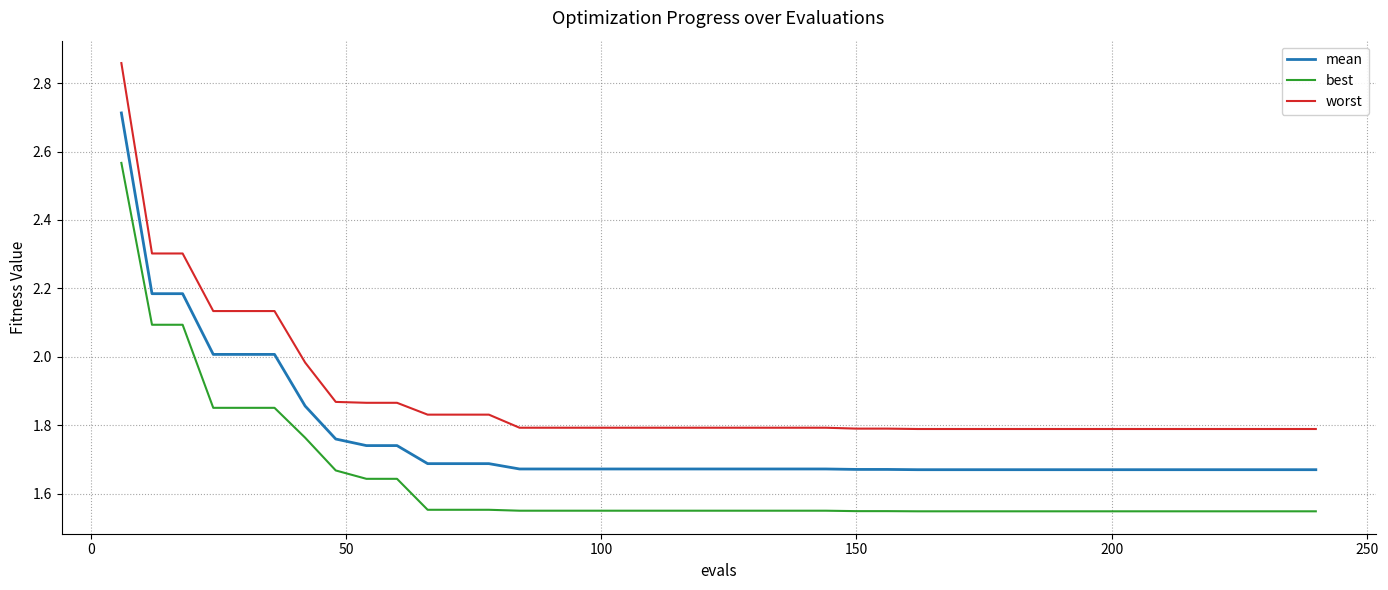

How many series are shown in this chart?

3